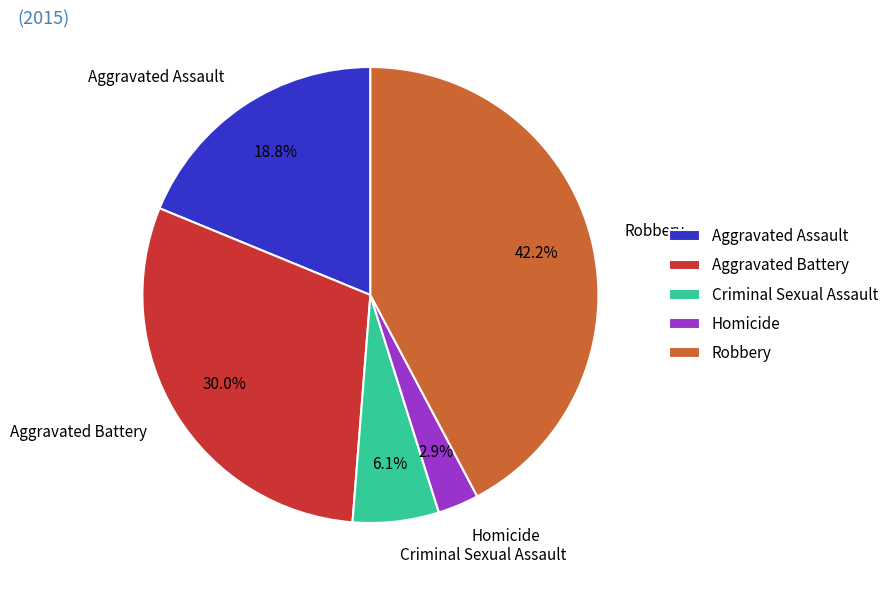

Does Homicide represent more than half of the total?

No